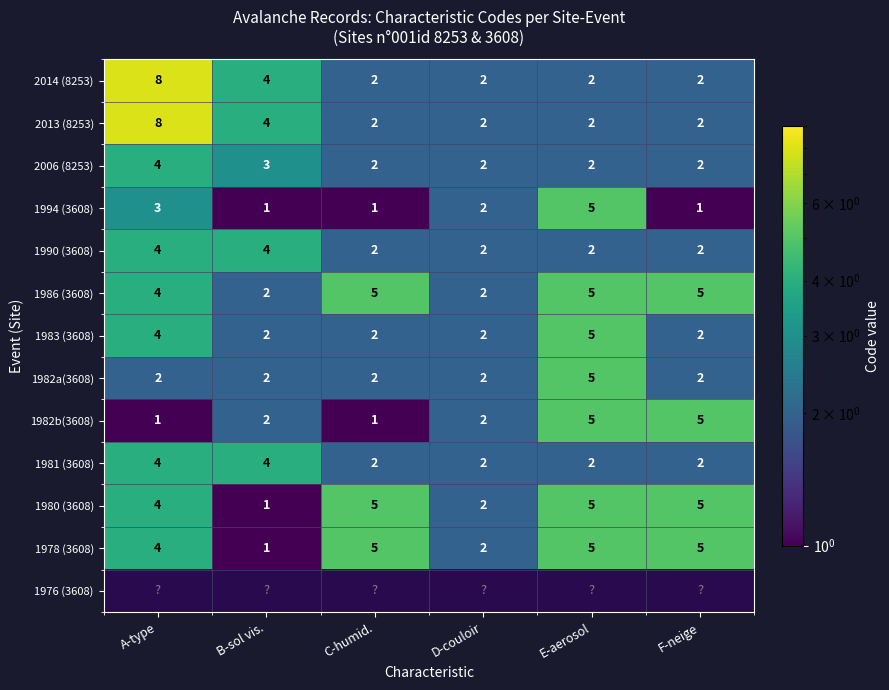

True or false: 2013 (8253) has a value of 5.6 at A-type.

False